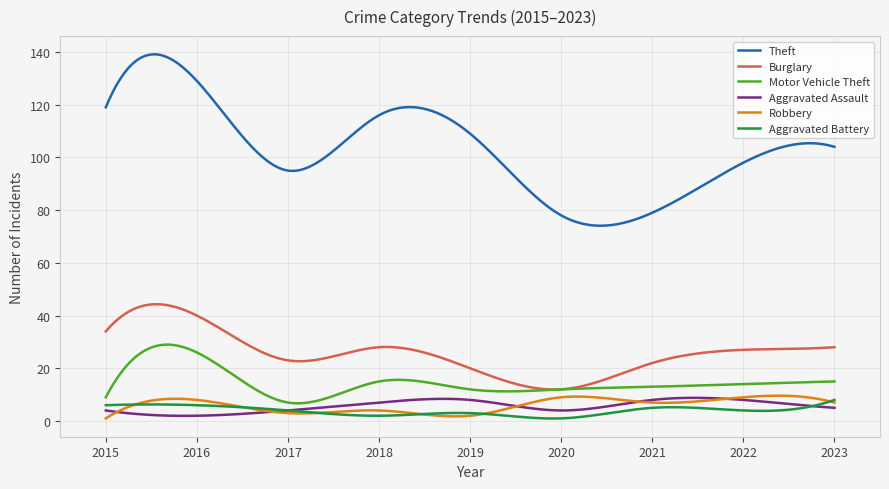

In Motor Vehicle Theft, how many points are lower than both neighbors (excluding endpoints)?

2